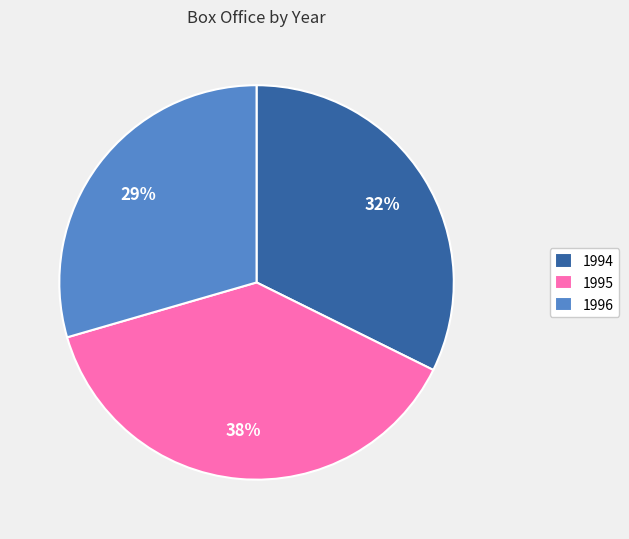

Approximately how many times larger is the value at 1994 compared to 1995?

0.8